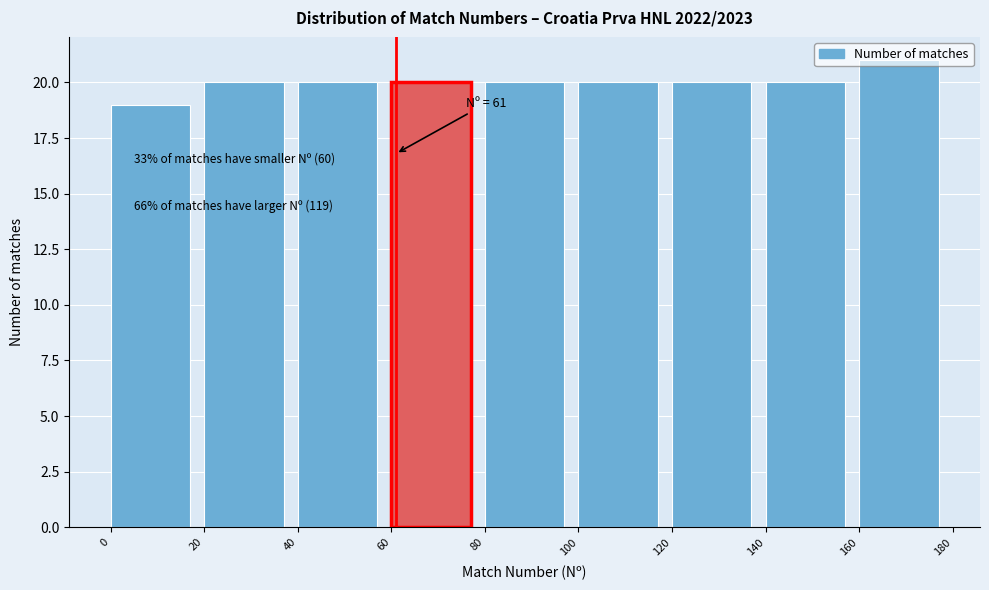

Which range on the x-axis has the tallest bar?

160 to 180